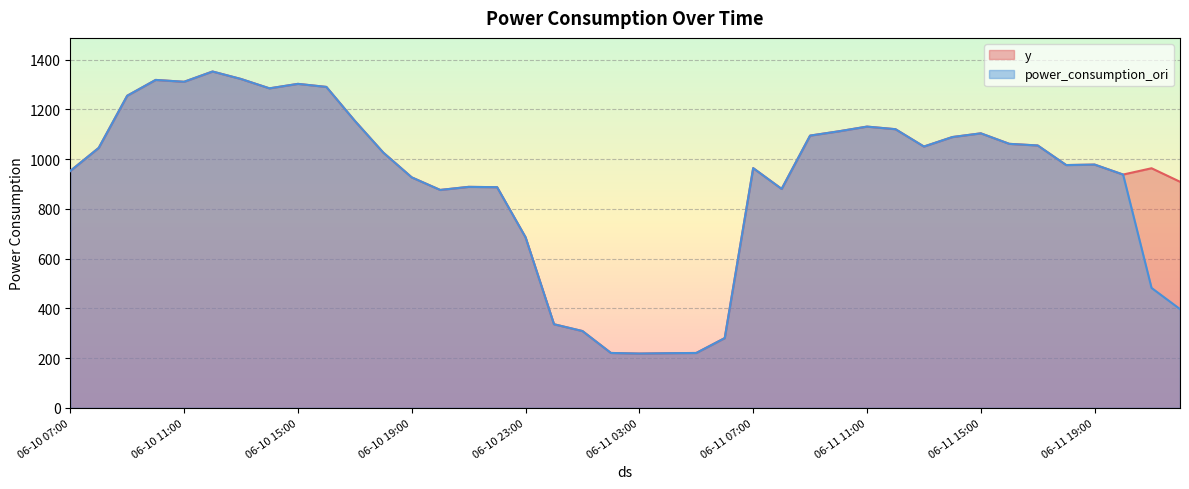

What is the difference between the maximum and minimum values in the y series?

1133.9